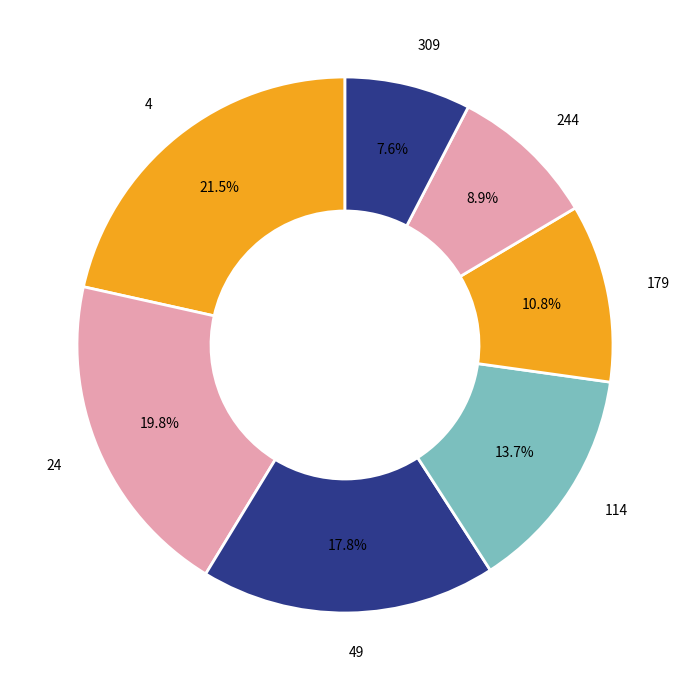

Does any single category account for the majority?

No